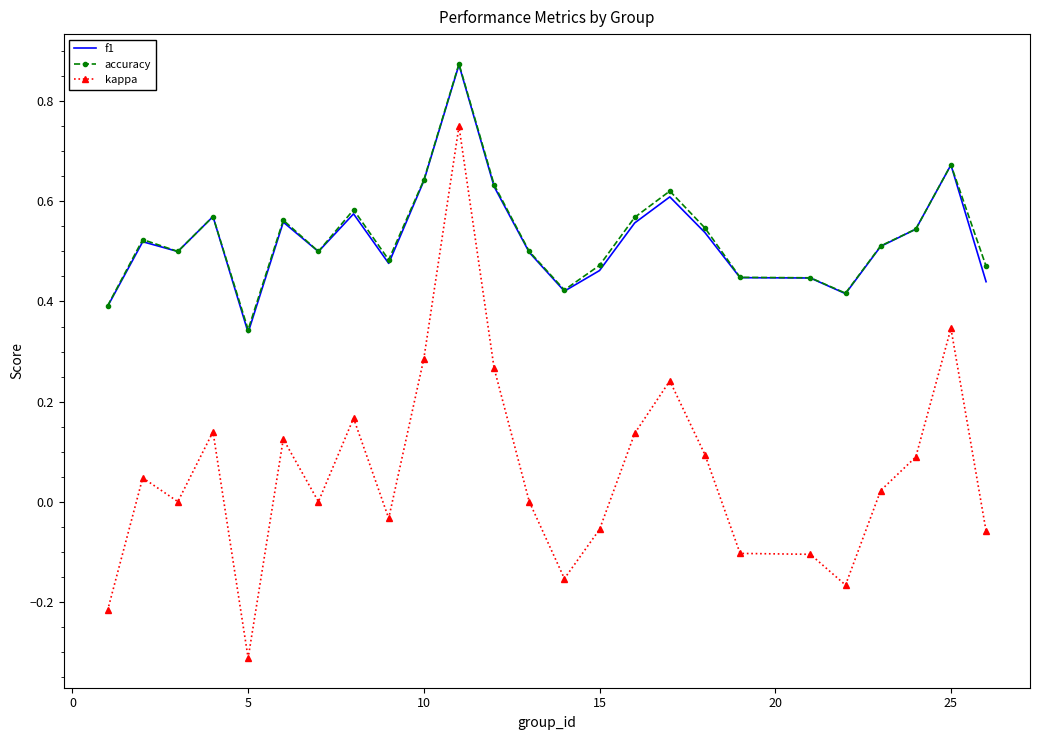

True or false: f1 and kappa intersect in this chart.

False